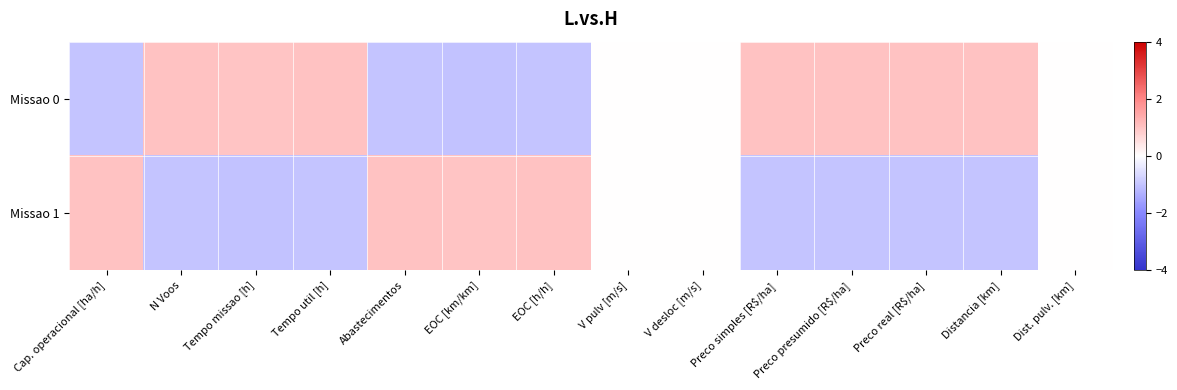

At Tempo missao [h], list the series in order from largest to smallest.

Missao 0, Missao 1